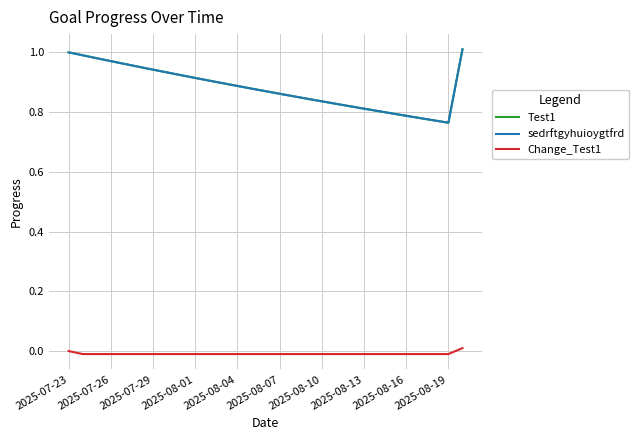

Does the chart have visible grid lines?

Yes